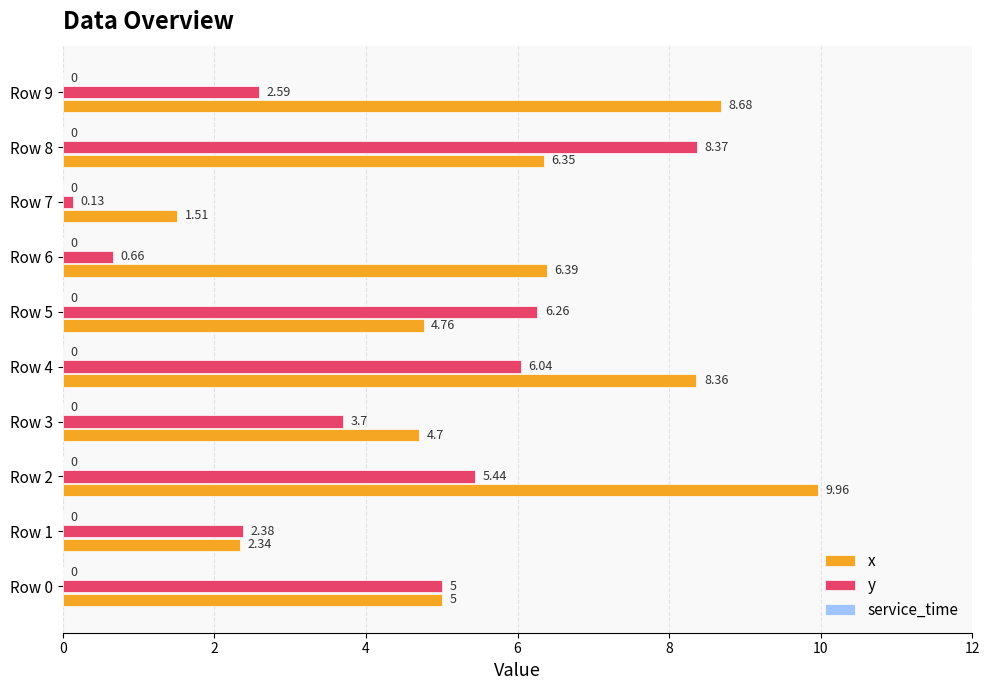

Which series changed the most between Row 7 and Row 9?

x